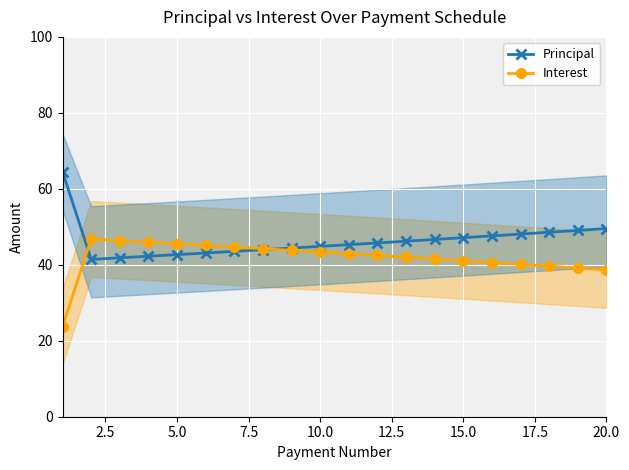

What is the highest value of the Interest series?

46.8